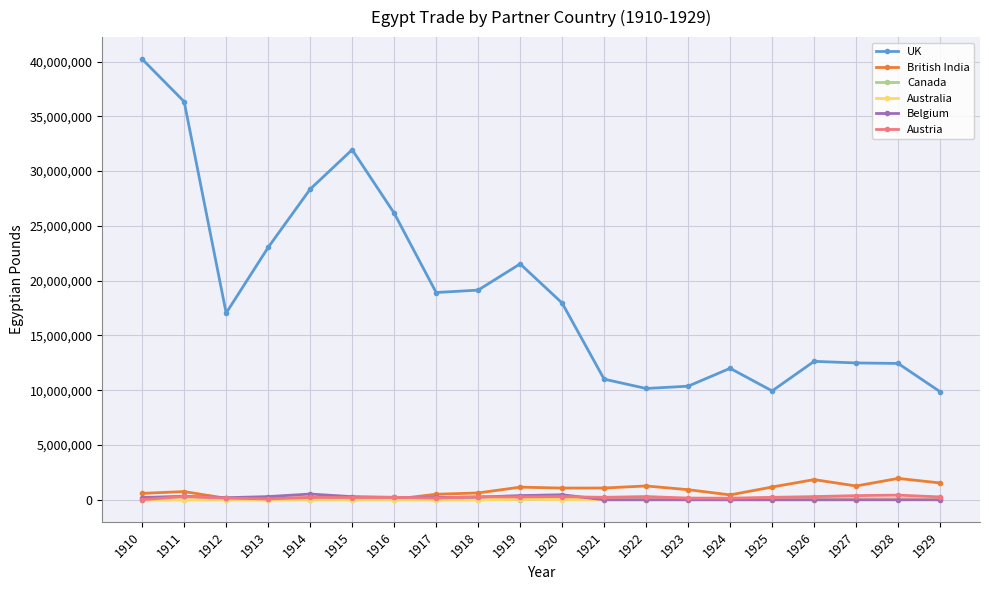

Which series changed the most between 1911 and 1912?

UK